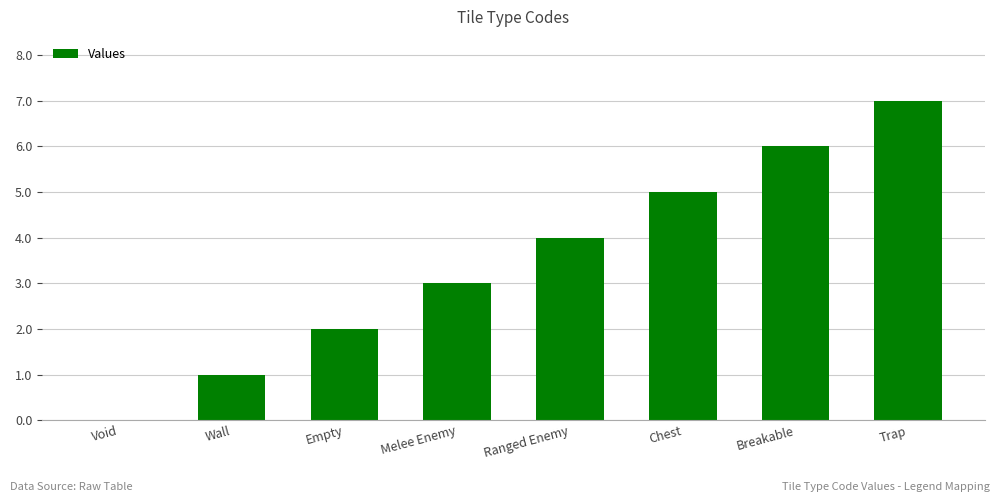

Read the value at Empty.

2